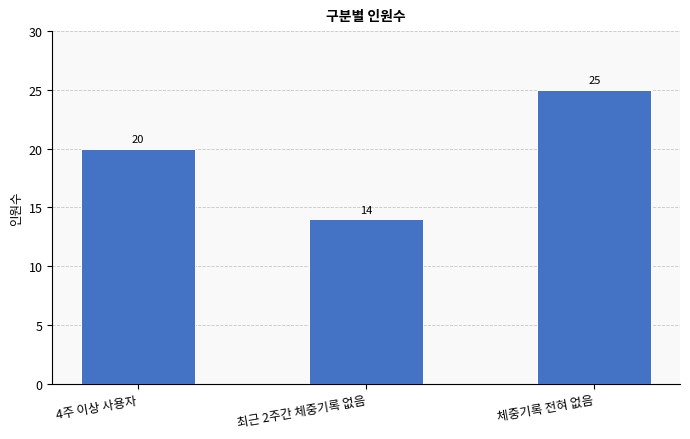

Rank the categories by value from highest to lowest.

체중기록 전혀 없음, 4주 이상 사용자, 최근 2주간 체중기록 없음